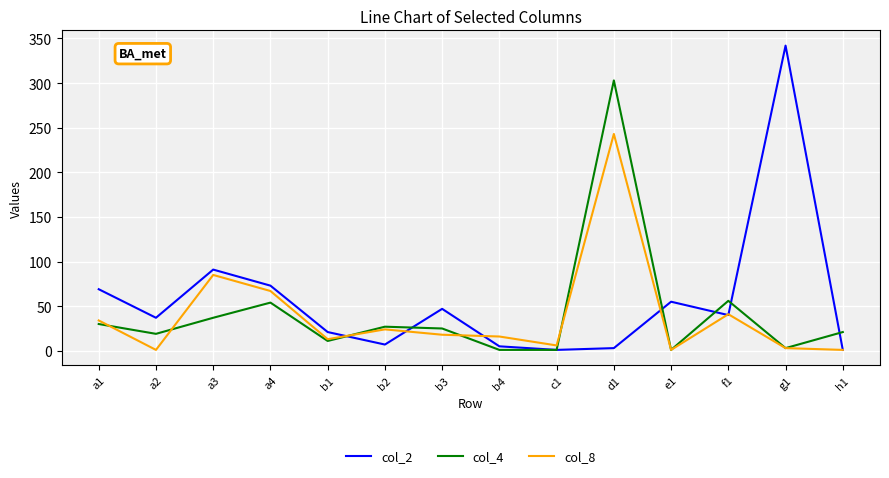

Which label corresponds to the largest value in the chart?

g1